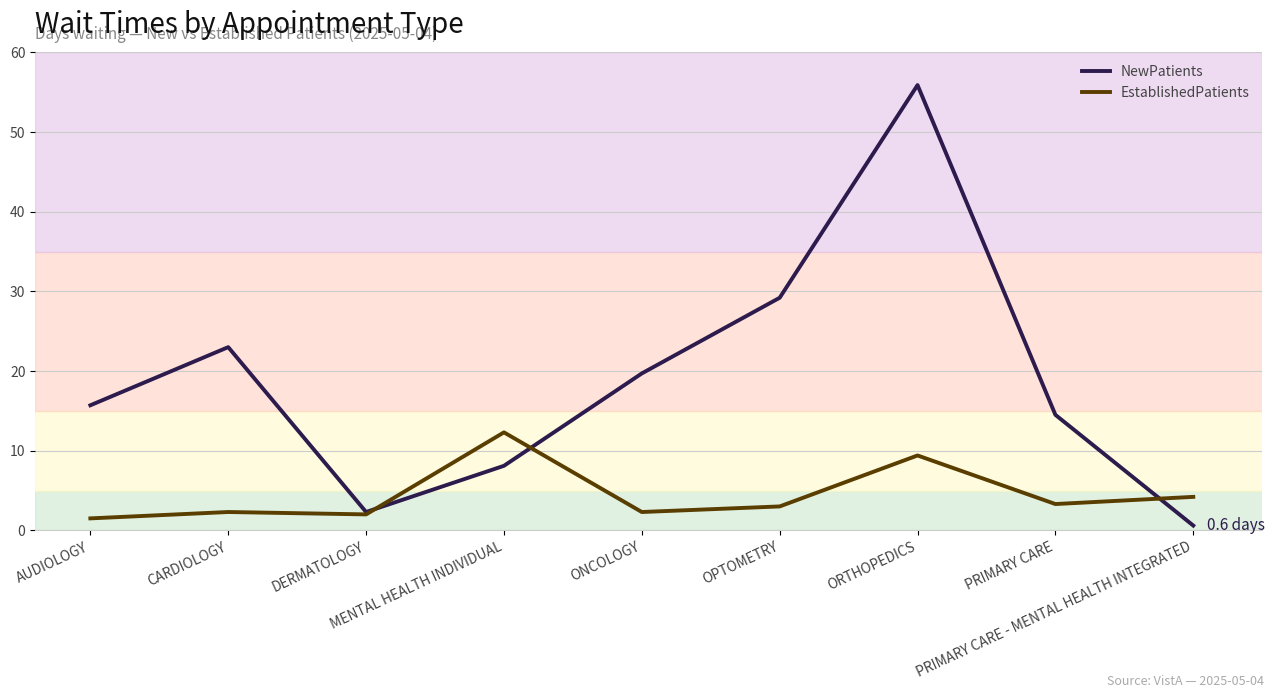

Which category has the lowest value in the EstablishedPatients series?

AUDIOLOGY